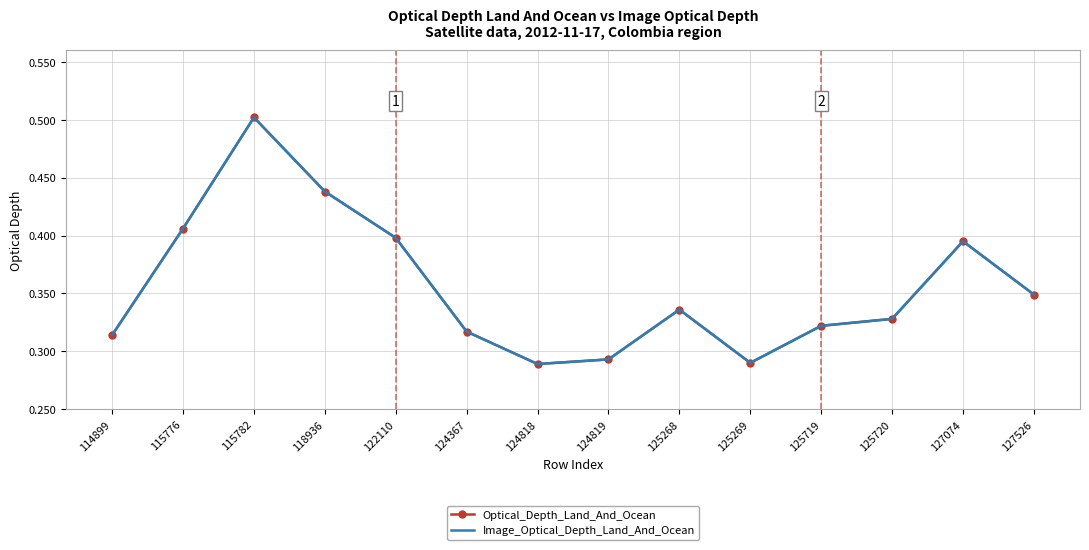

Is the value of Optical_Depth_Land_And_Ocean at 122110 greater than the value of Image_Optical_Depth_Land_And_Ocean at 124819?

Yes